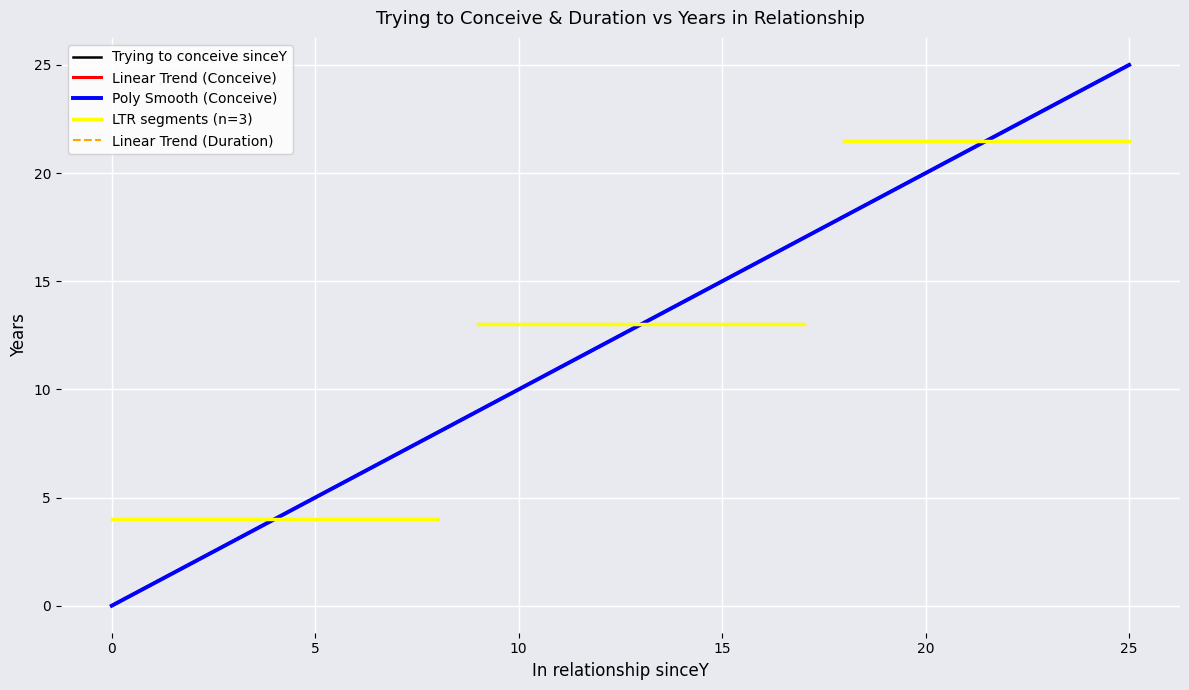

True or false: Trying to conceive sinceY and DurationY cross at least once.

False